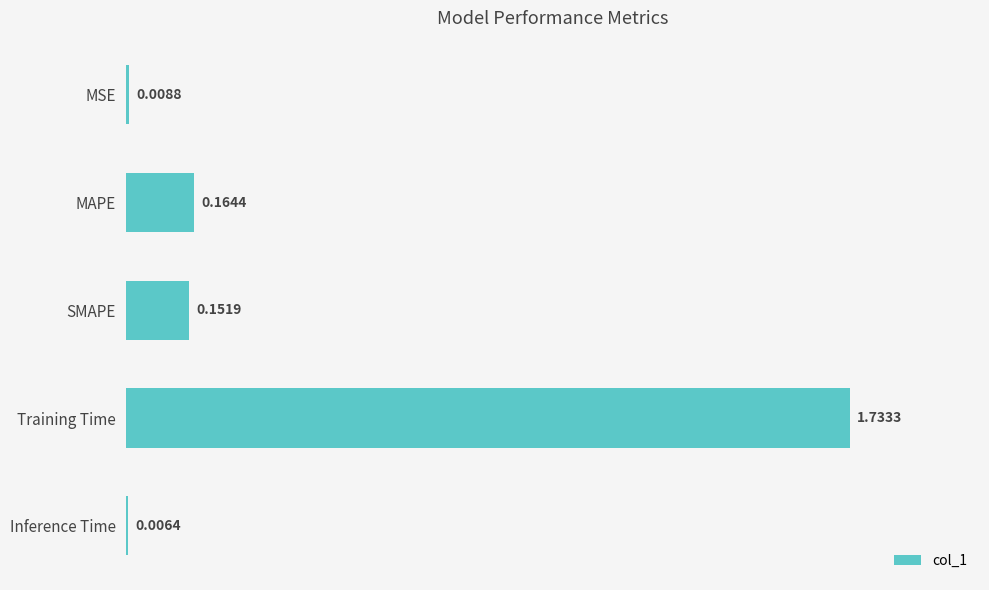

Rank the categories by value from highest to lowest.

Training Time, MAPE, SMAPE, MSE, Inference Time